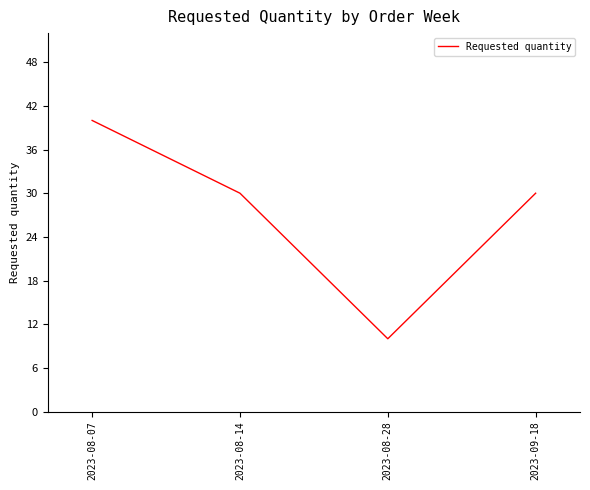

What is the average value?

28